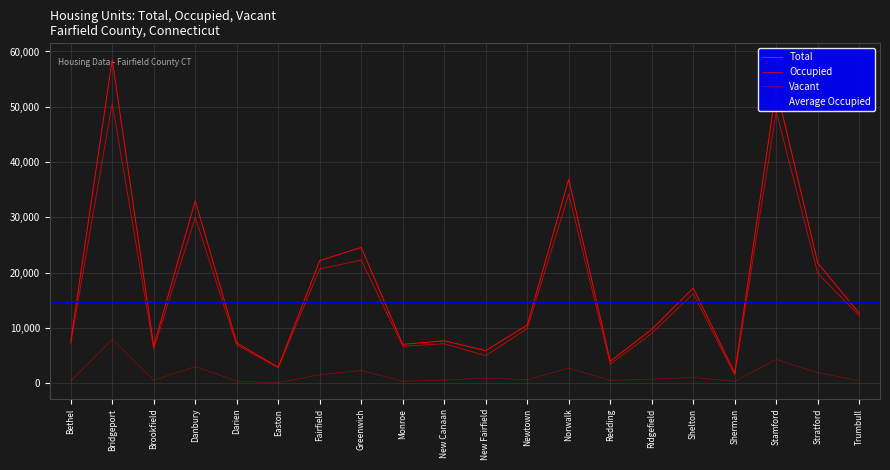

True or false: Occupied and Total cross at least once.

False